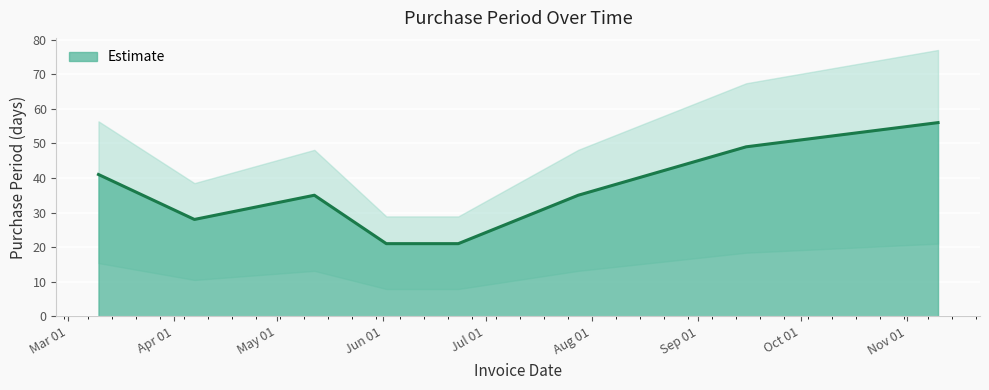

Rank the categories by value from highest to lowest.

2016-11-10, 2016-09-15, 2016-03-10, 2016-05-12, 2016-07-28, 2016-04-07, 2016-06-02, 2016-06-23